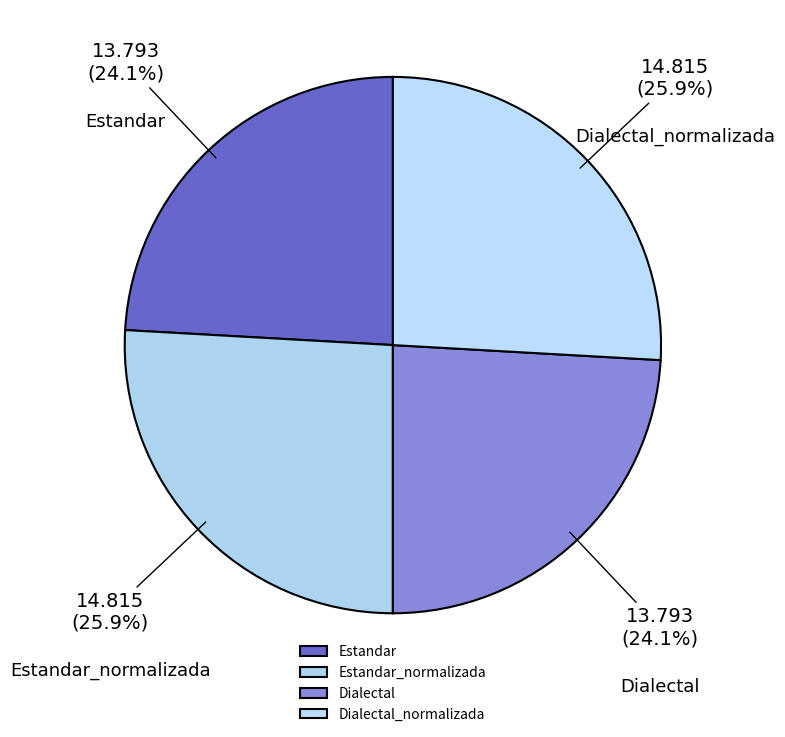

To the nearest percent, what is the difference between the Dialectal_normalizada and Estandar slice percentages?

2%